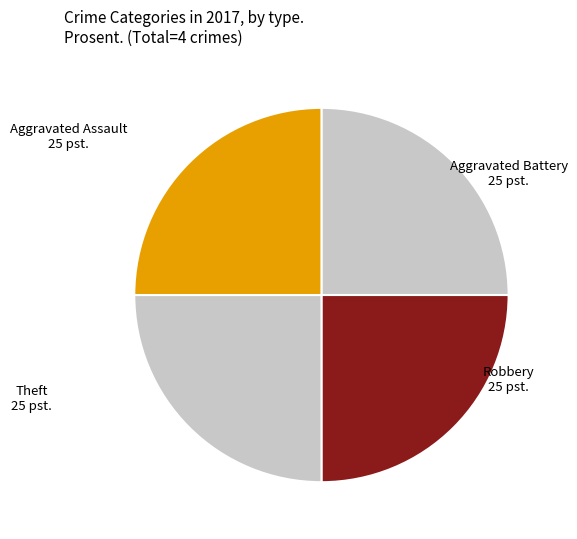

Approximately how many times larger is the value at Theft compared to Aggravated Assault?

1.0